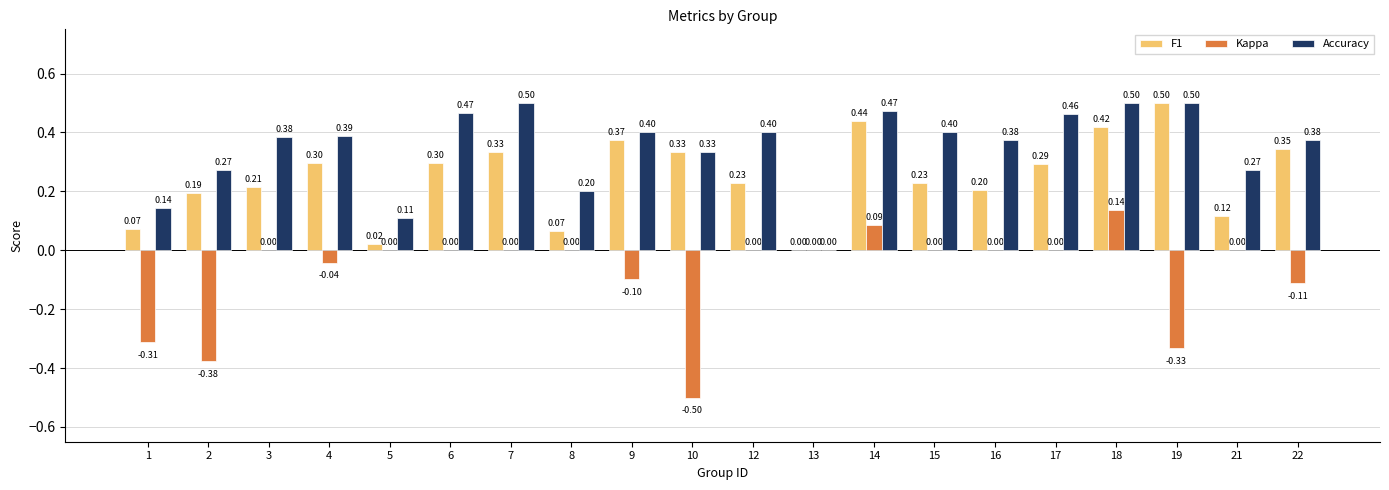

Is the value of Accuracy at 13 greater than the value of F1 at 22?

No